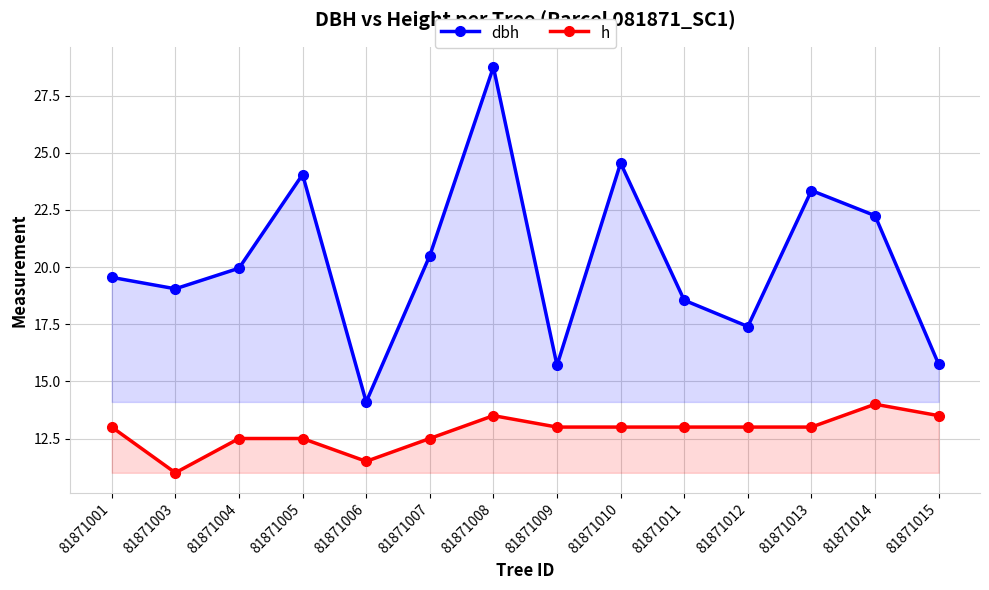

How many interior local valleys does the h series have?

2